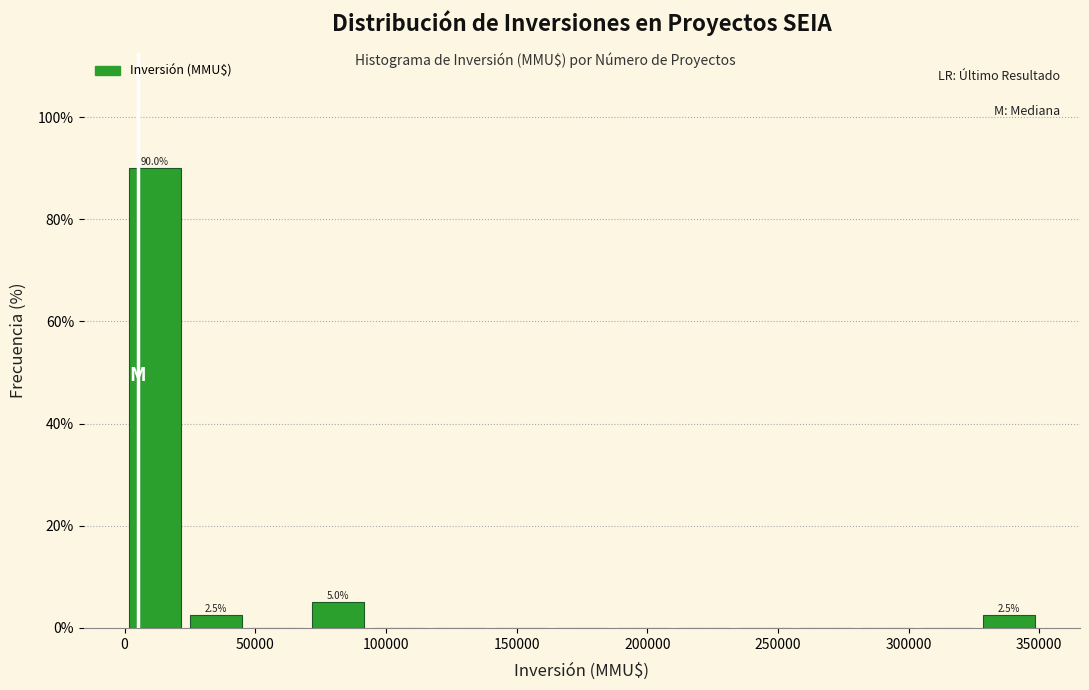

Which range on the x-axis has the tallest bar?

0 to 25000